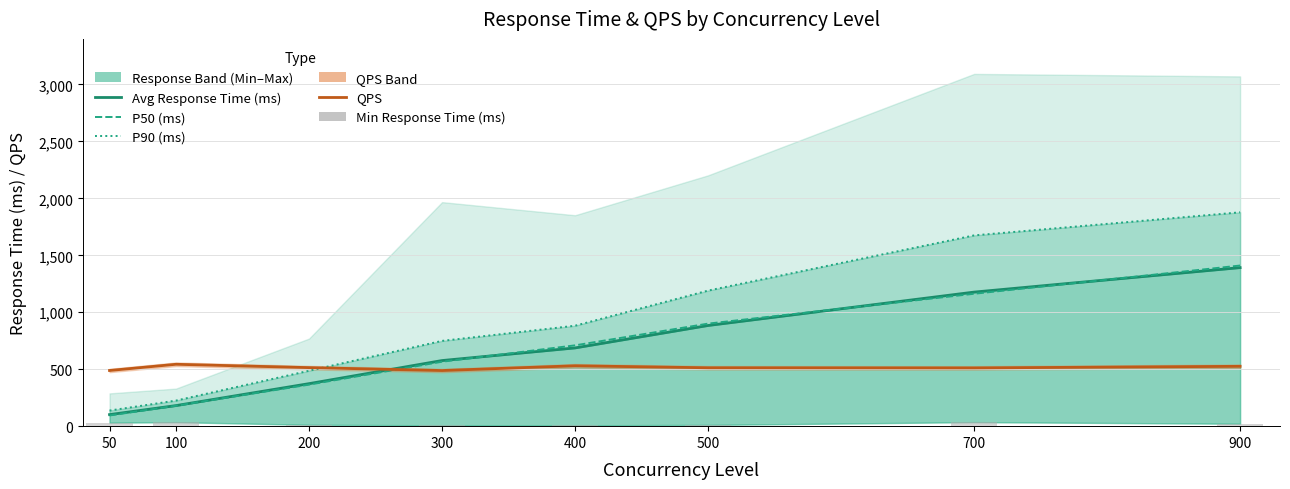

What is the total value across all series at 50?

851.9